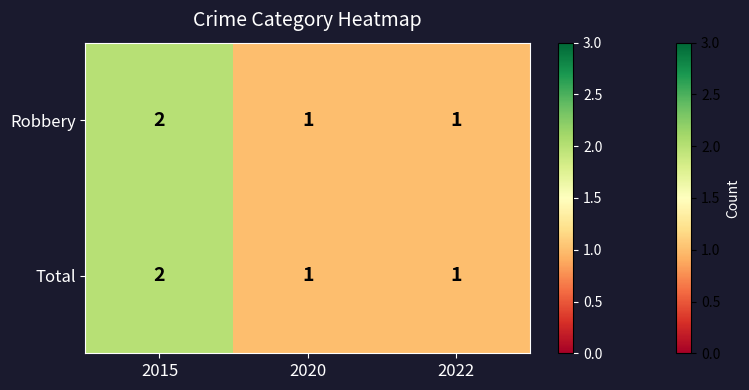

Count the Total values in the range 1 to 2.

3